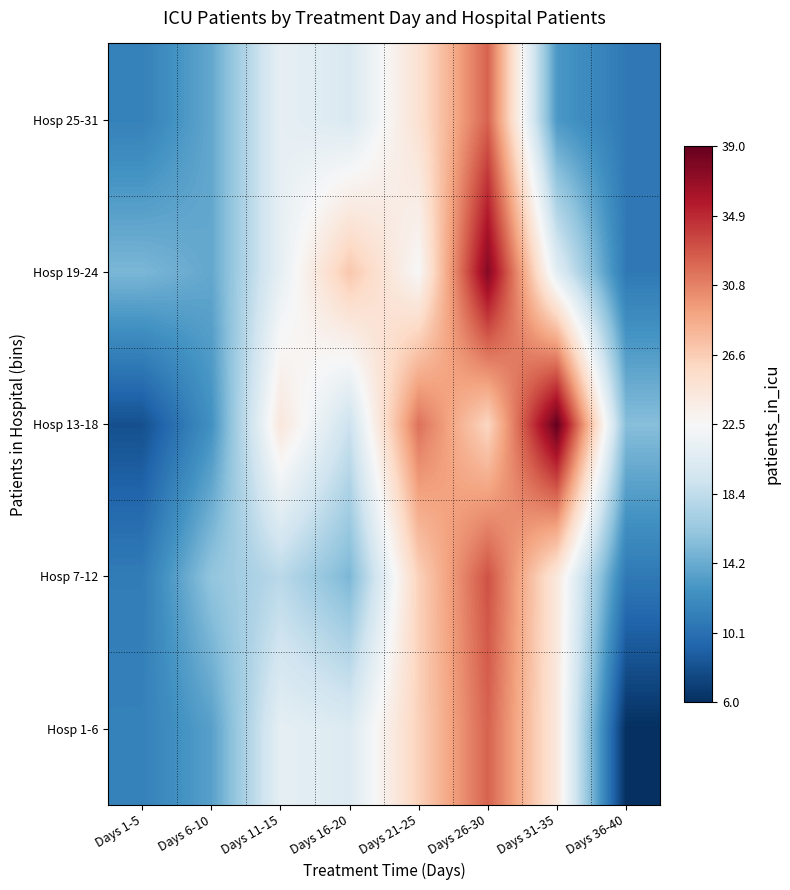

Reading left to right, what are all the values shown in this chart?

Hosp 1-6: Days 1-5=11.3	Days 6-10=13.5	Days 11-15=21.0	Days 16-20=20.2	Days 21-25=26.3	Days 26-30=32.2	Days 31-35=24.2	Days 36-40=6.0
Hosp 7-12: Days 1-5=11.0	Days 6-10=16.0	Days 11-15=18.0	Days 16-20=15.0	Days 21-25=26.3	Days 26-30=33.0	Days 31-35=24.2	Days 36-40=10.8
Hosp 13-18: Days 1-5=8.0	Days 6-10=12.5	Days 11-15=24.3	Days 16-20=19.0	Days 21-25=31.5	Days 26-30=26.0	Days 31-35=39.0	Days 36-40=15.5
Hosp 19-24: Days 1-5=15.0	Days 6-10=14.0	Days 11-15=21.1	Days 16-20=27.0	Days 21-25=22.5	Days 26-30=37.7	Days 31-35=20.7	Days 36-40=10.8
Hosp 25-31: Days 1-5=11.3	Days 6-10=14.0	Days 11-15=21.1	Days 16-20=20.0	Days 21-25=25.0	Days 26-30=32.2	Days 31-35=13.0	Days 36-40=10.8